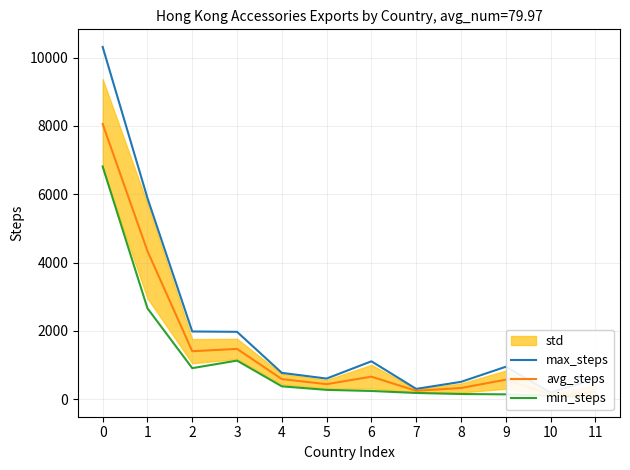

Is it true that avg_steps equals 2247.6 at 3?

False